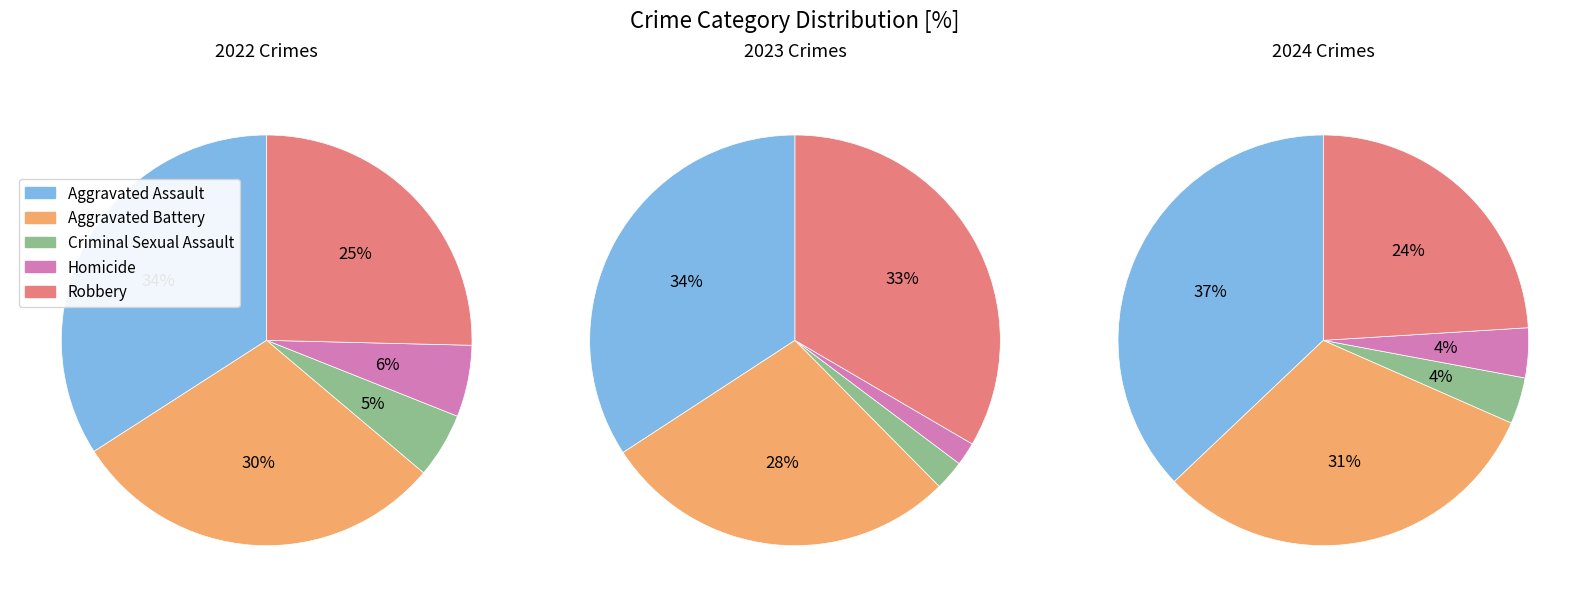

Is Criminal Sexual Assault the majority of the pie?

No